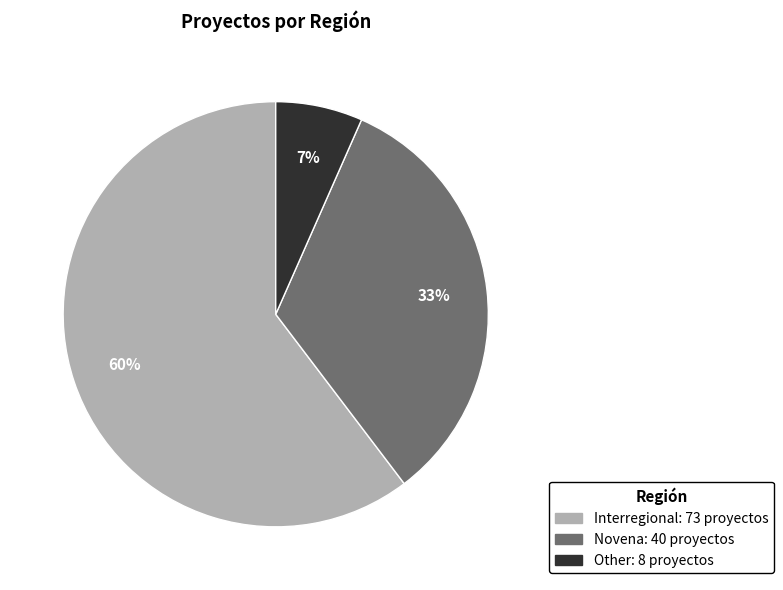

The Interregional slice represents 60% of the pie. True or false?

True